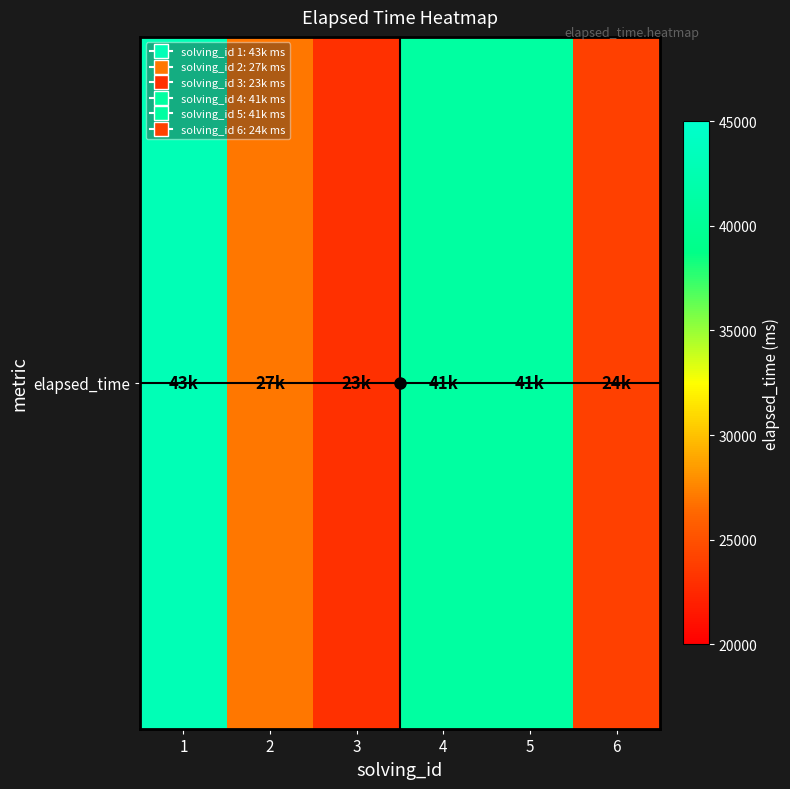

Which has a higher value, 4 or 5?

4